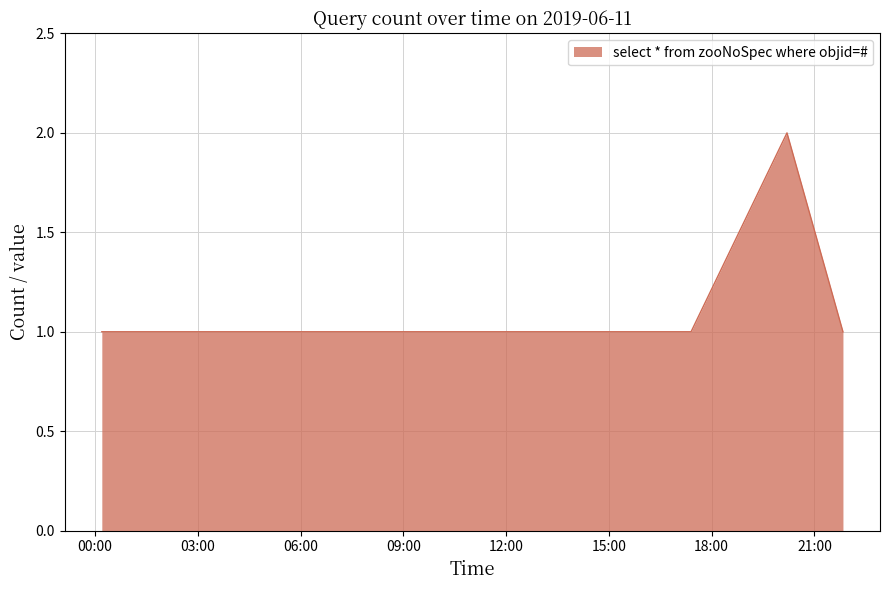

What is the sum of all values?

9